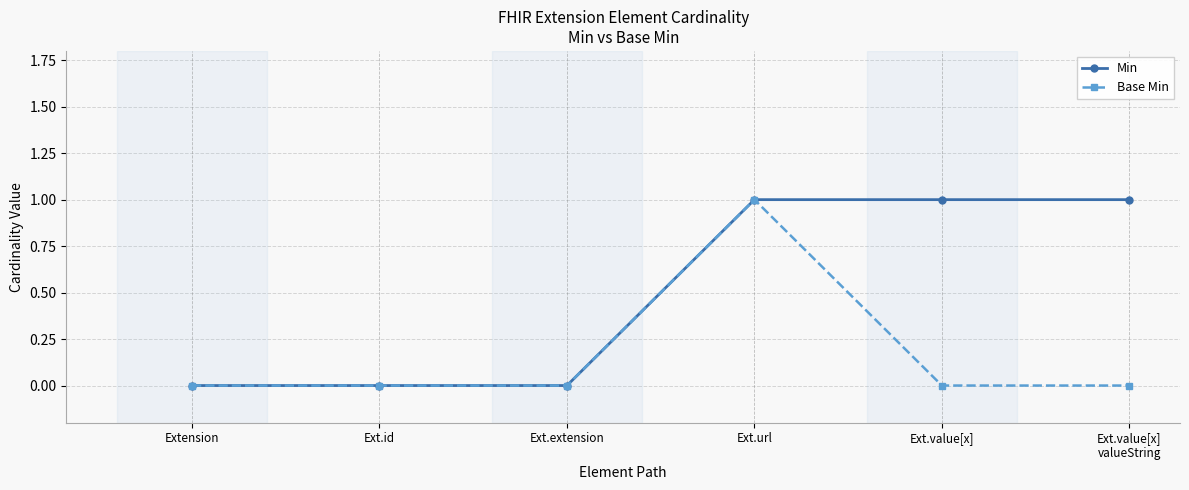

Count the number of categories in the chart.

6